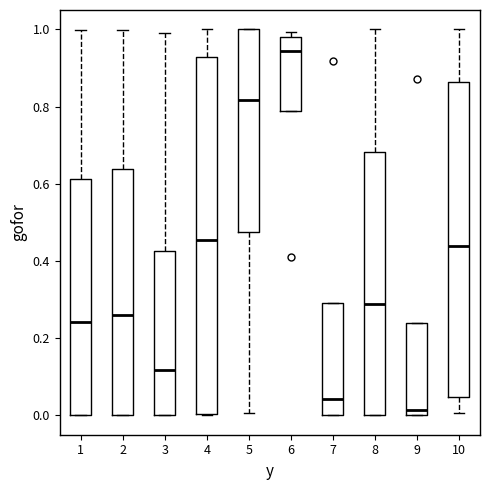

Which box's median line is the lowest?

9